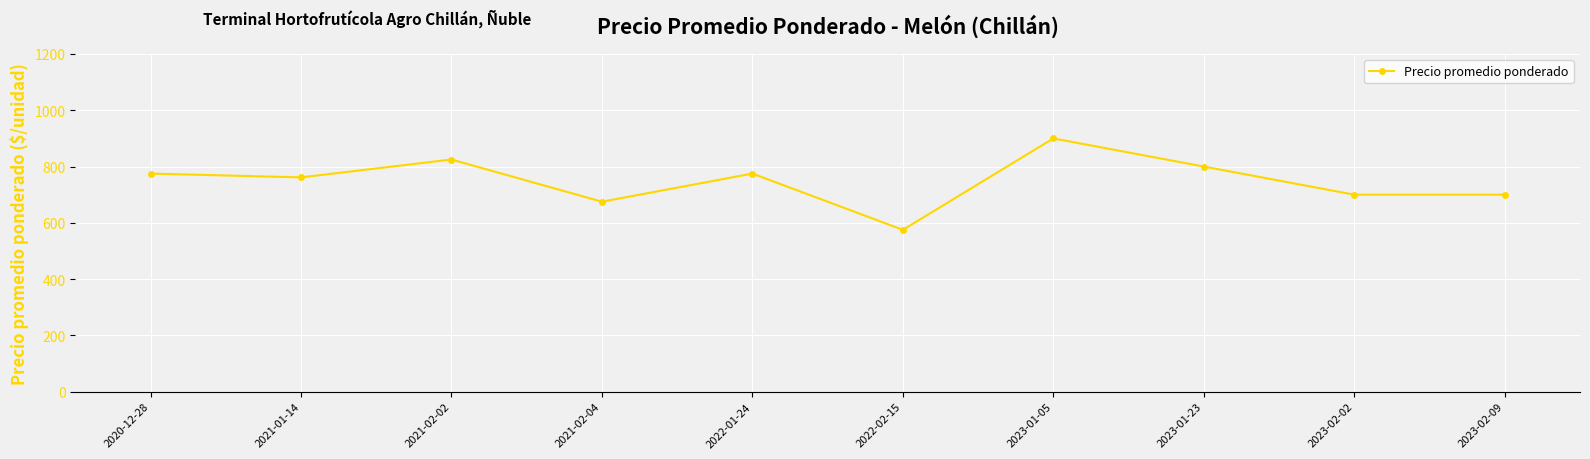

What is the difference between the values at 2020-12-28 and 2023-02-02?

75.0